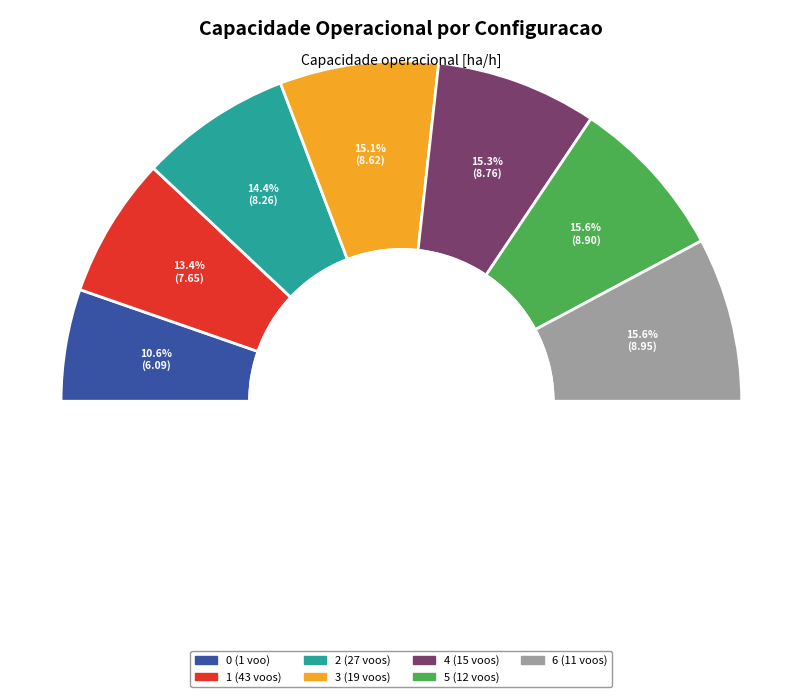

Approximately how many times larger is the value at 3 (19 voos) compared to 5 (12 voos)?

1.0